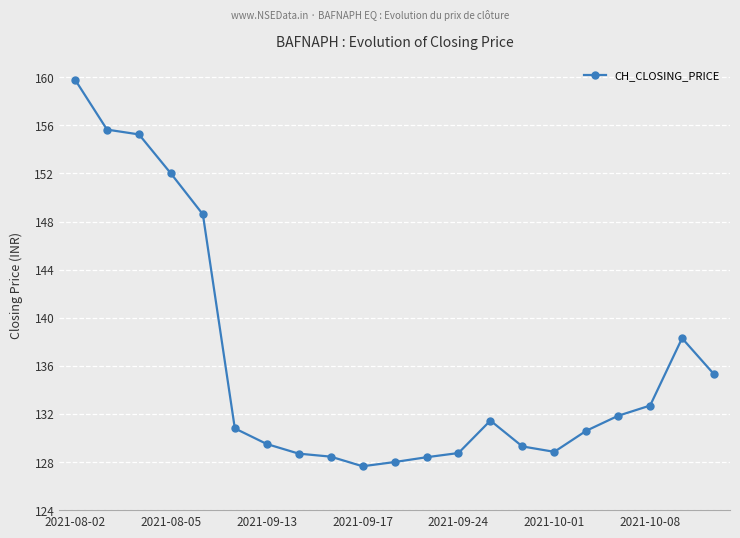

Does the chart display data point markers on the line(s)?

Yes